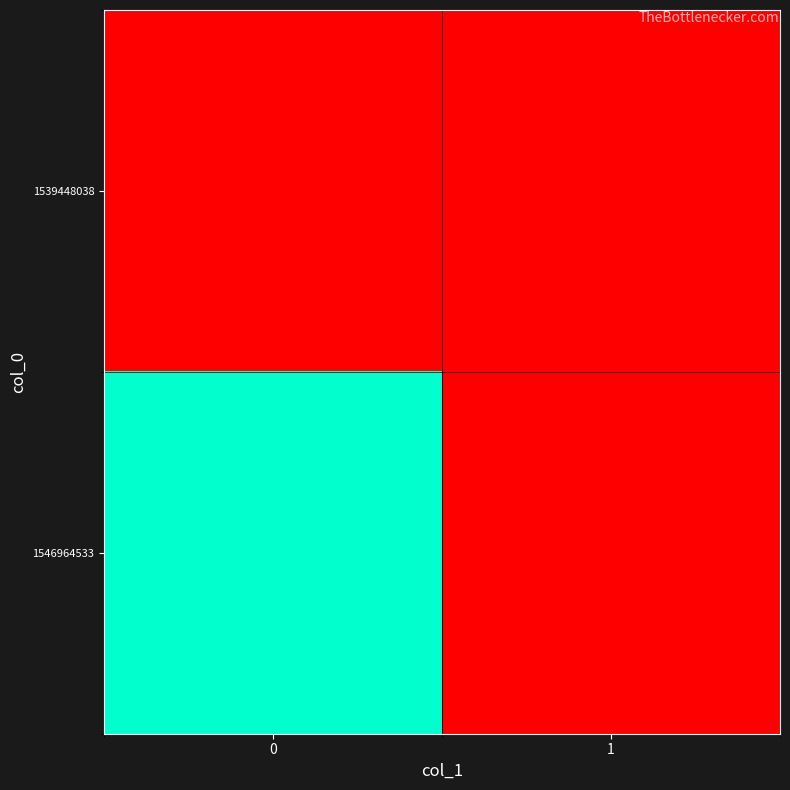

What is the total value across all series at 0?

1